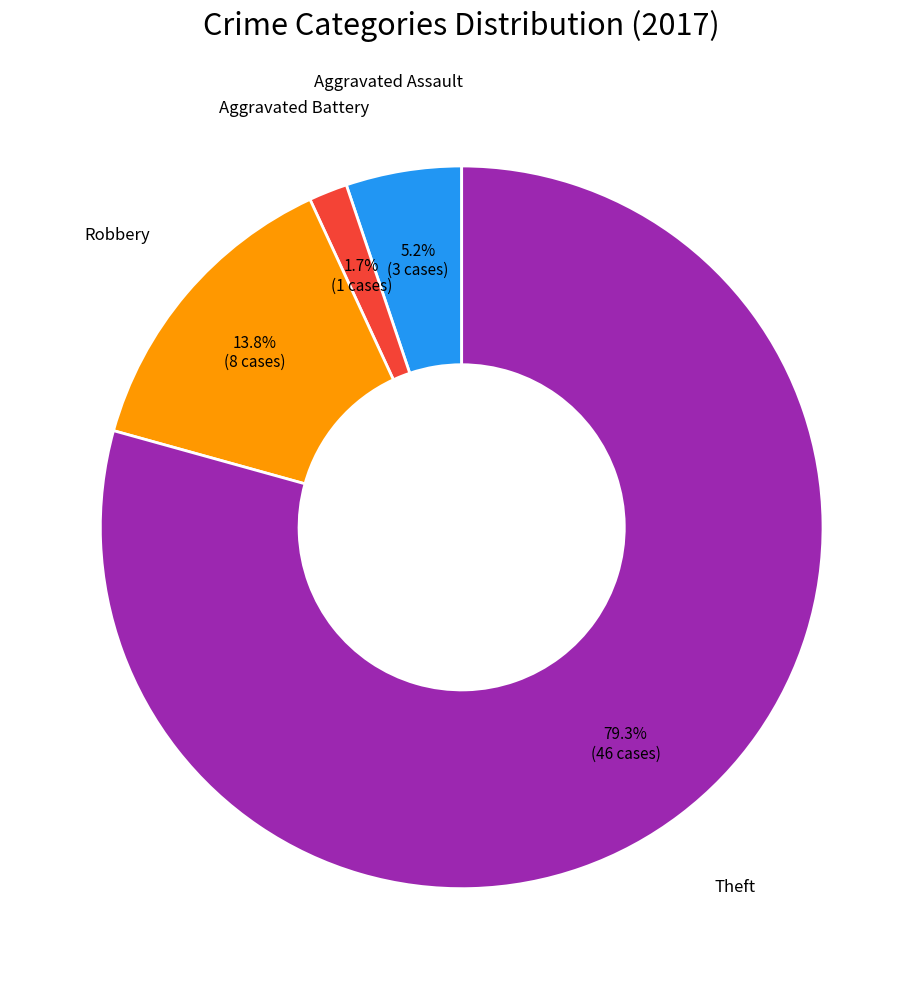

Is there any slice that represents more than half of the pie?

Yes